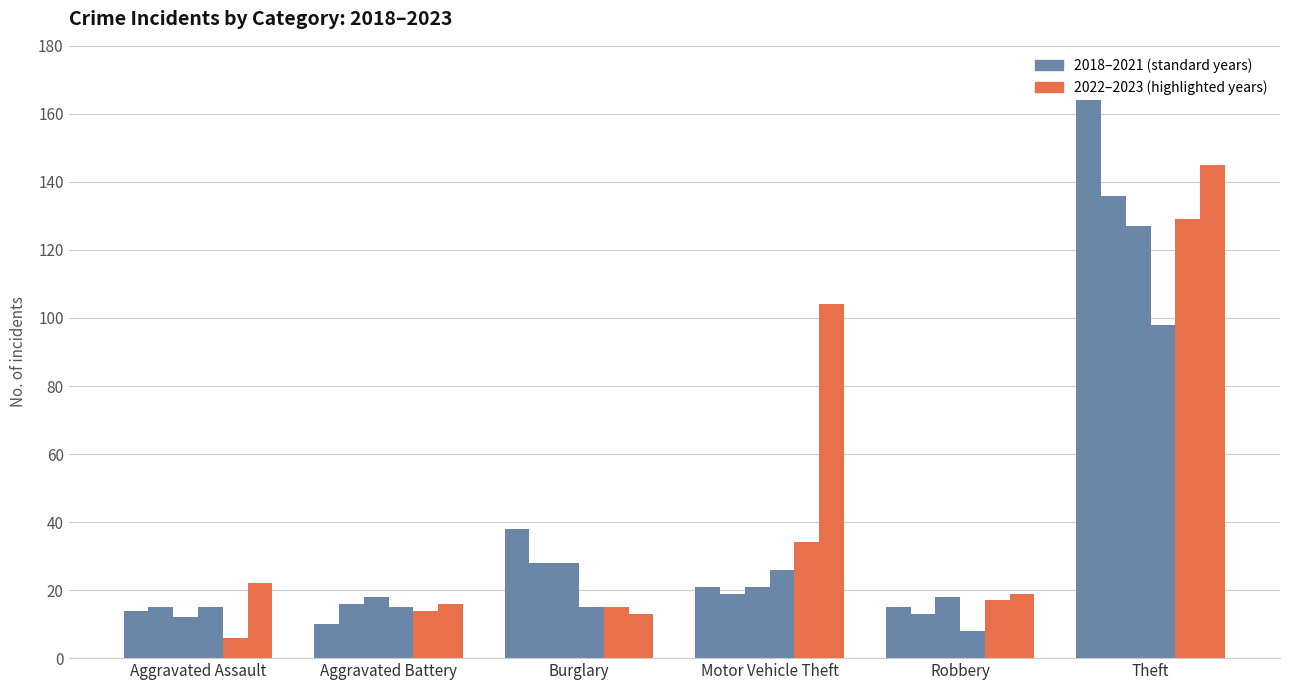

What is the label of the 3rd bar from the left?

Burglary